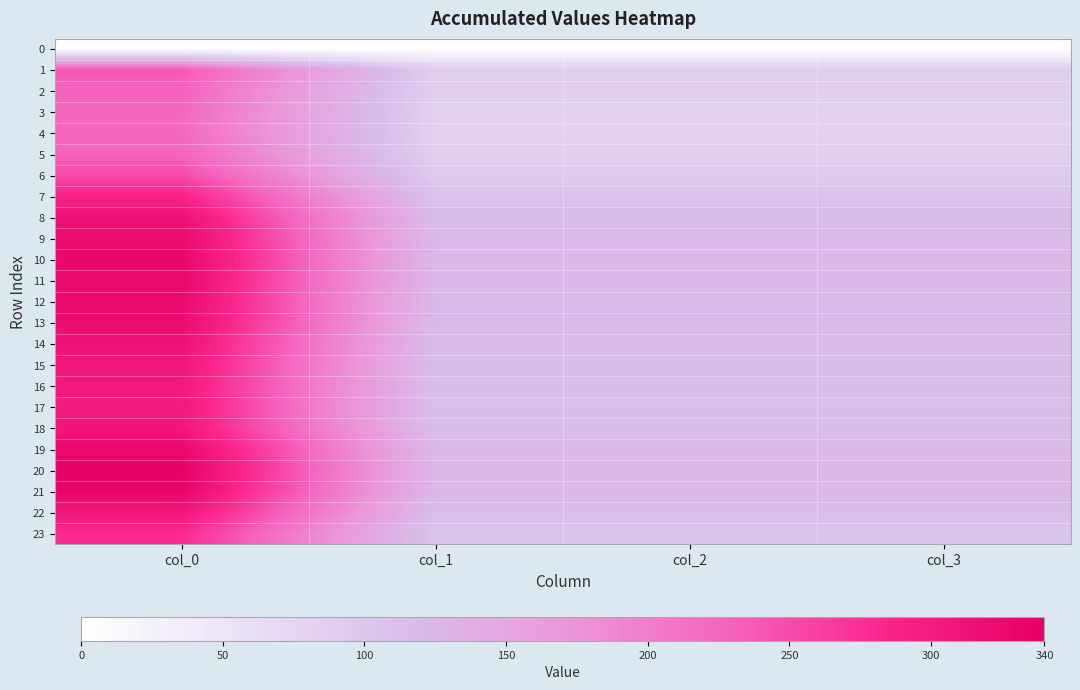

Reading left to right, what are all the values shown in this chart?

0: col_0=0.0	col_1=0.0	col_2=0.0	col_3=0.0
1: col_0=239.7	col_1=89.5	col_2=89.5	col_3=89.5
2: col_0=228.7	col_1=85.4	col_2=85.4	col_3=85.4
3: col_0=224.1	col_1=83.7	col_2=83.7	col_3=83.7
4: col_0=223.3	col_1=83.4	col_2=83.4	col_3=83.4
5: col_0=228.7	col_1=85.4	col_2=85.4	col_3=85.4
6: col_0=250.9	col_1=93.7	col_2=93.7	col_3=93.7
7: col_0=289.1	col_1=107.9	col_2=107.9	col_3=107.9
8: col_0=314.1	col_1=117.3	col_2=117.3	col_3=117.3
9: col_0=324.7	col_1=121.2	col_2=121.2	col_3=121.2
10: col_0=328.7	col_1=122.7	col_2=122.7	col_3=122.7
11: col_0=327.8	col_1=122.4	col_2=122.4	col_3=122.4
12: col_0=325.1	col_1=121.4	col_2=121.4	col_3=121.4
13: col_0=323.3	col_1=120.7	col_2=120.7	col_3=120.7
14: col_0=313.4	col_1=117.0	col_2=117.0	col_3=117.0
15: col_0=307.1	col_1=114.6	col_2=114.6	col_3=114.6
16: col_0=303.4	col_1=113.3	col_2=113.3	col_3=113.3
17: col_0=302.1	col_1=112.8	col_2=112.8	col_3=112.8
18: col_0=307.7	col_1=114.9	col_2=114.9	col_3=114.9
19: col_0=325.9	col_1=121.7	col_2=121.7	col_3=121.7
20: col_0=337.2	col_1=125.9	col_2=125.9	col_3=125.9
21: col_0=331.2	col_1=123.6	col_2=123.6	col_3=123.6
22: col_0=307.4	col_1=114.8	col_2=114.8	col_3=114.8
23: col_0=279.3	col_1=104.3	col_2=104.3	col_3=104.3